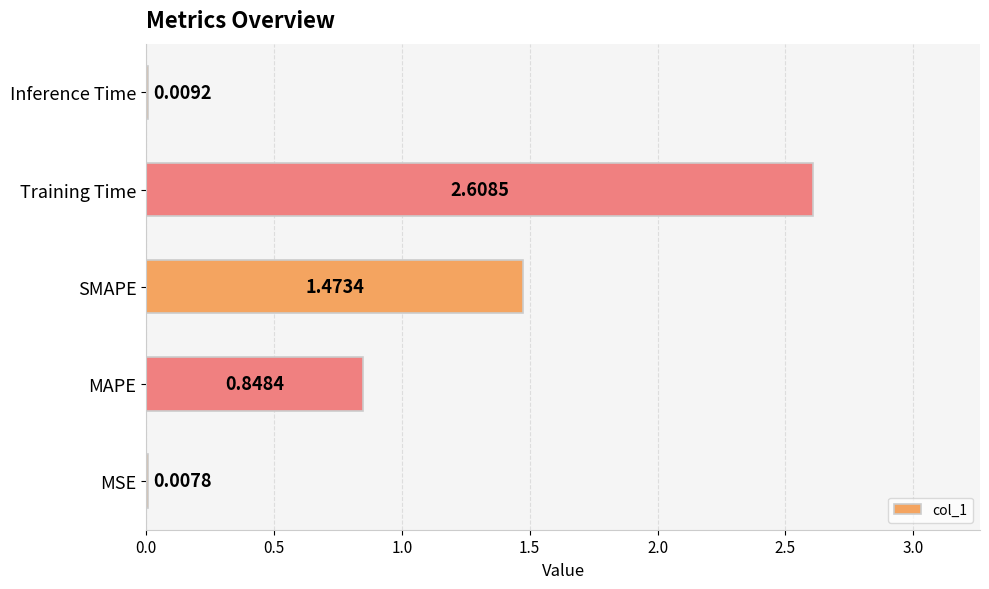

At which label is the value closest to 1?

MAPE